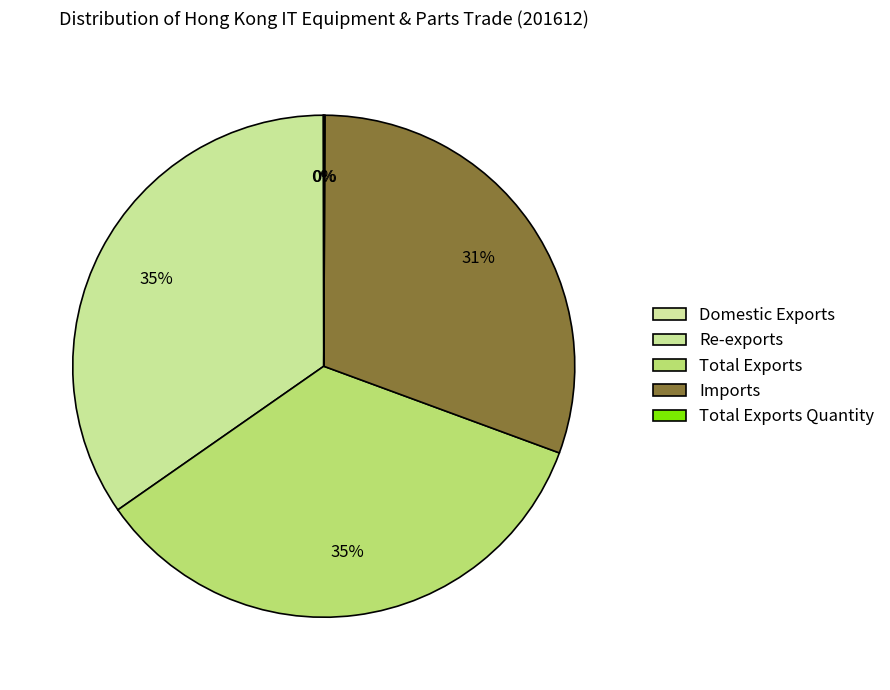

How many slices are in this pie chart?

5